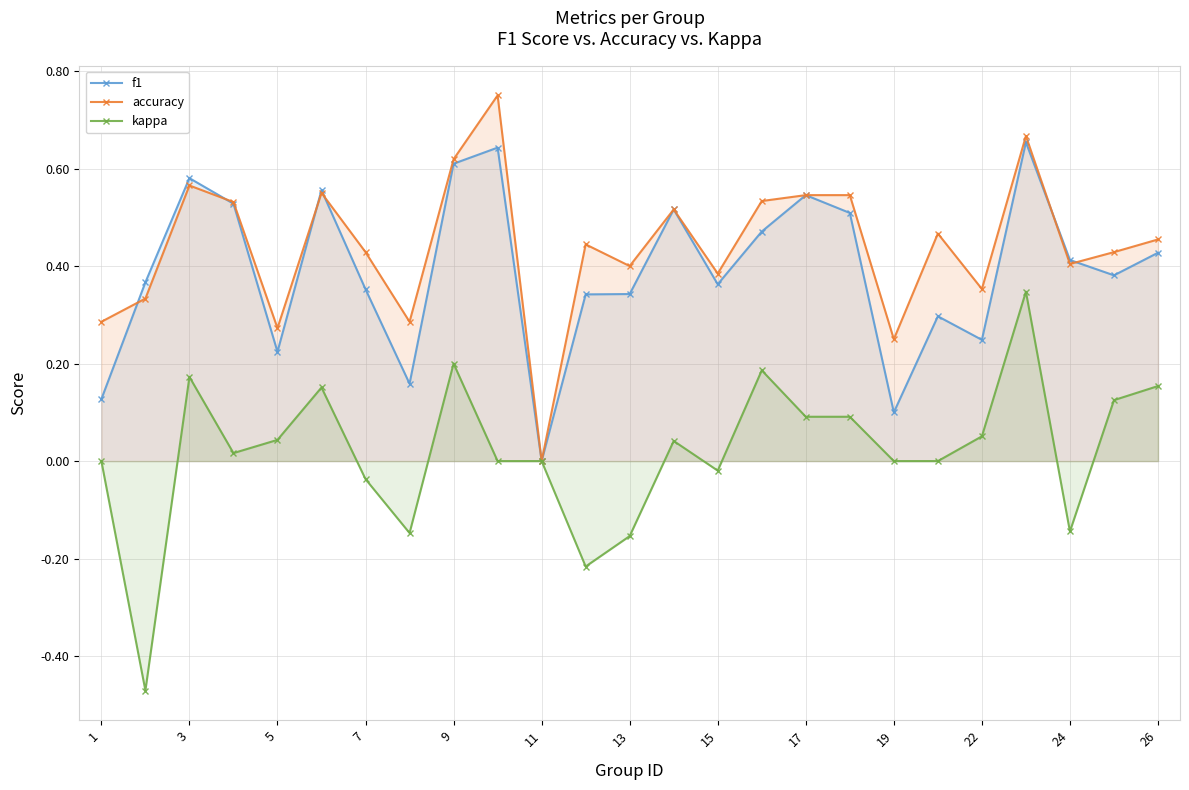

True or false: kappa and f1 intersect in this chart.

False